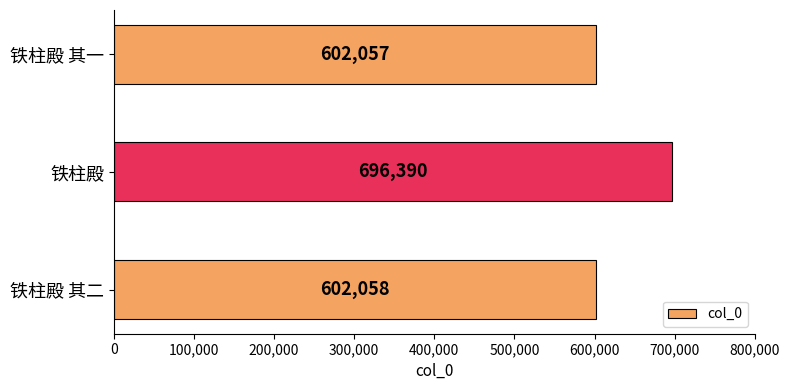

Where is the data nearest to the value 649223?

铁柱殿 其二